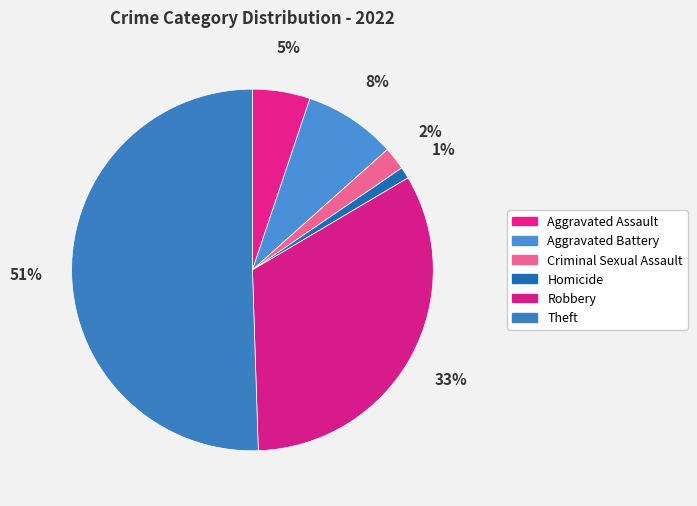

The Robbery slice represents 33% of the pie. True or false?

True